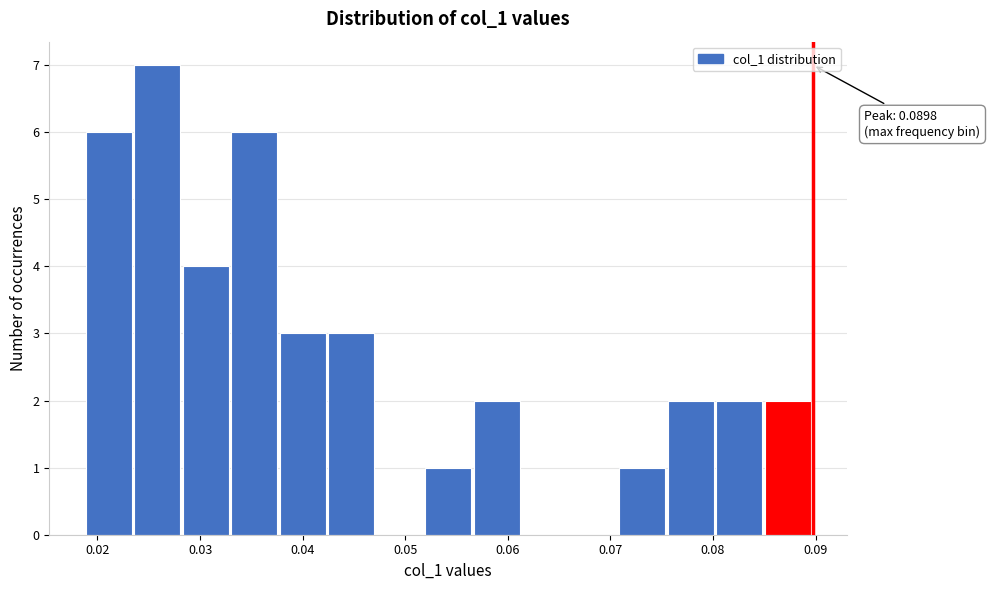

Over which range of the x-axis is the bar tallest?

0.024 to 0.028